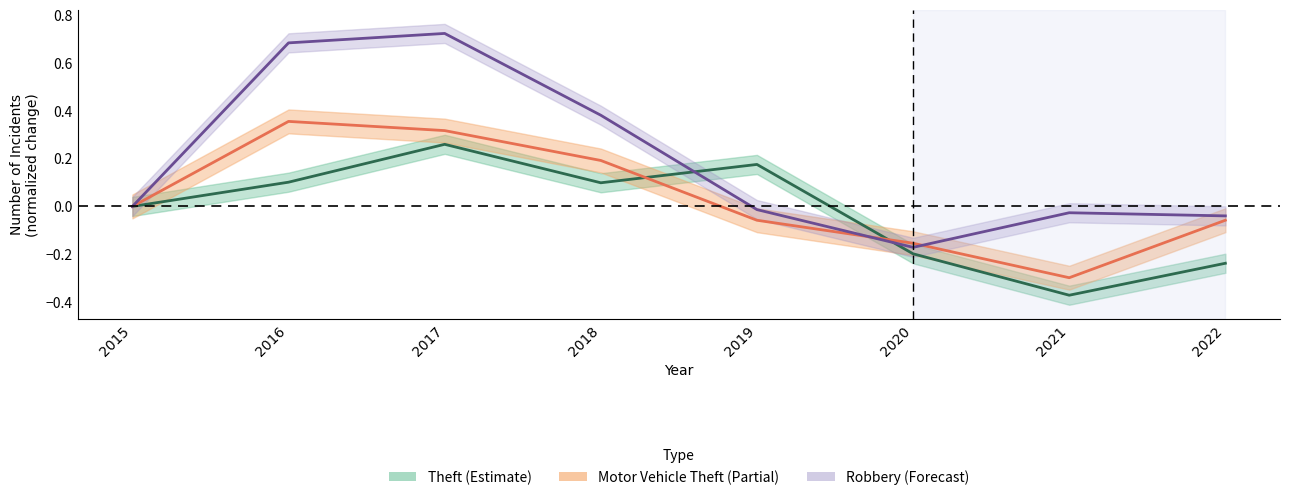

Is this an area chart (filled region under the line)?

No